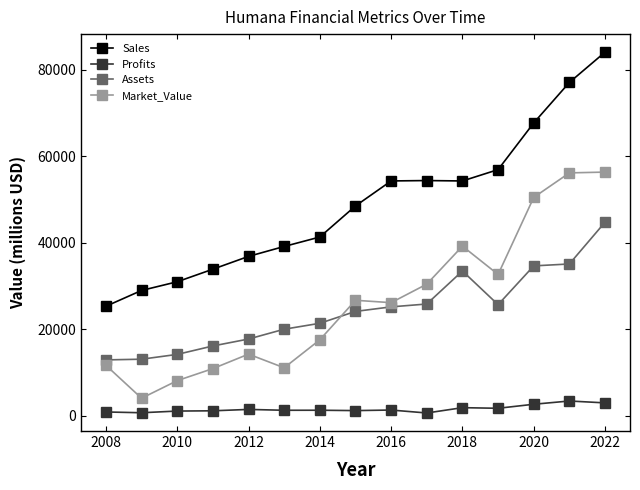

True or false: Market_Value and Profits cross at least once.

False